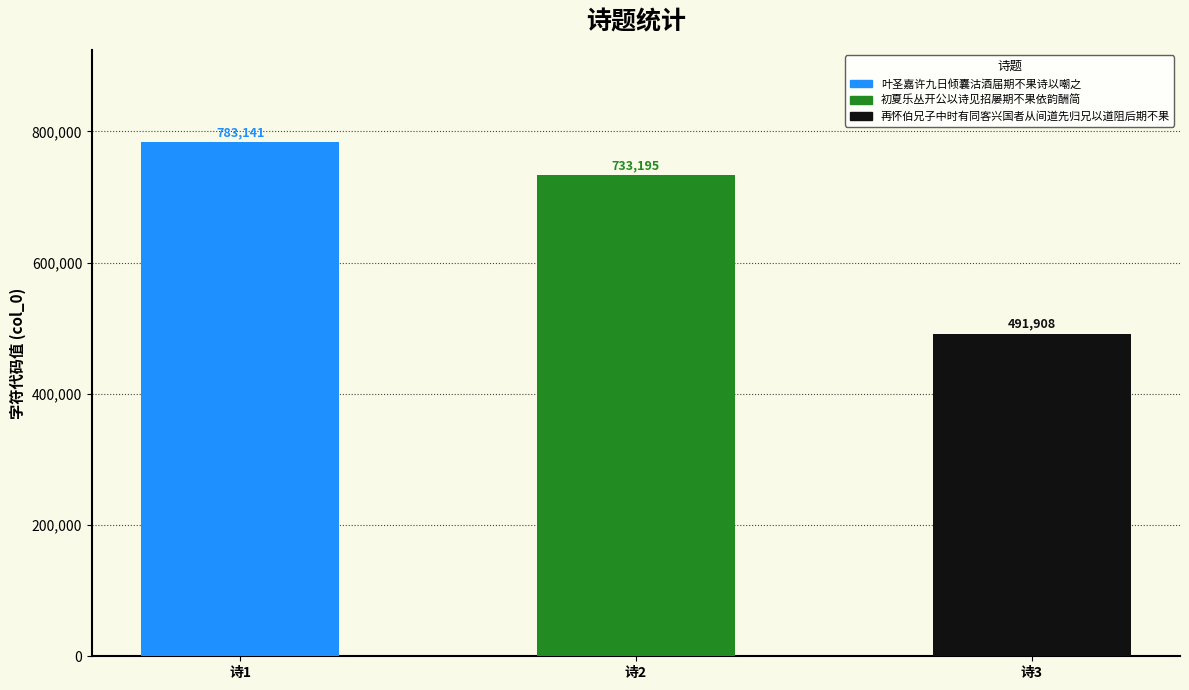

What is the difference between the values at 再怀伯兄子中时有同客兴国者从间道先归兄以道阻后期不果 and 叶圣嘉许九日倾囊沽酒届期不果诗以嘲之?

291233